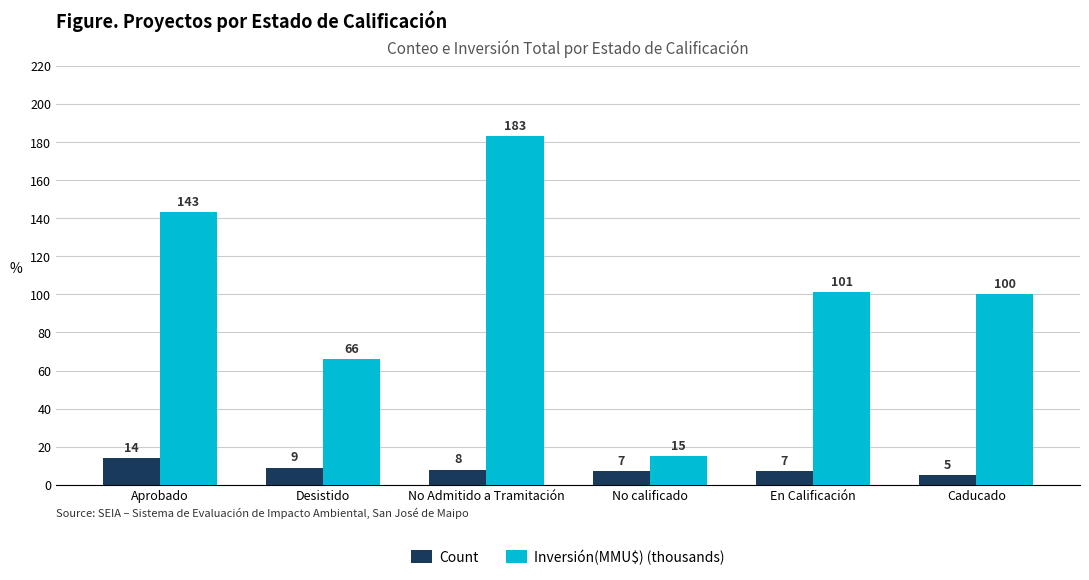

How many Count values are between 7 and 9?

4